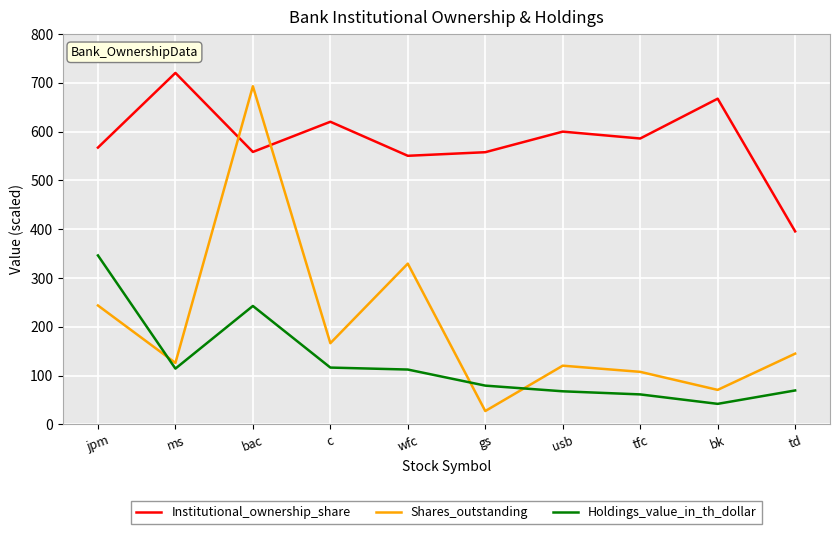

Rank the series at bac from highest to lowest value.

Shares_outstanding, Institutional_ownership_share, Holdings_value_in_th_dollar